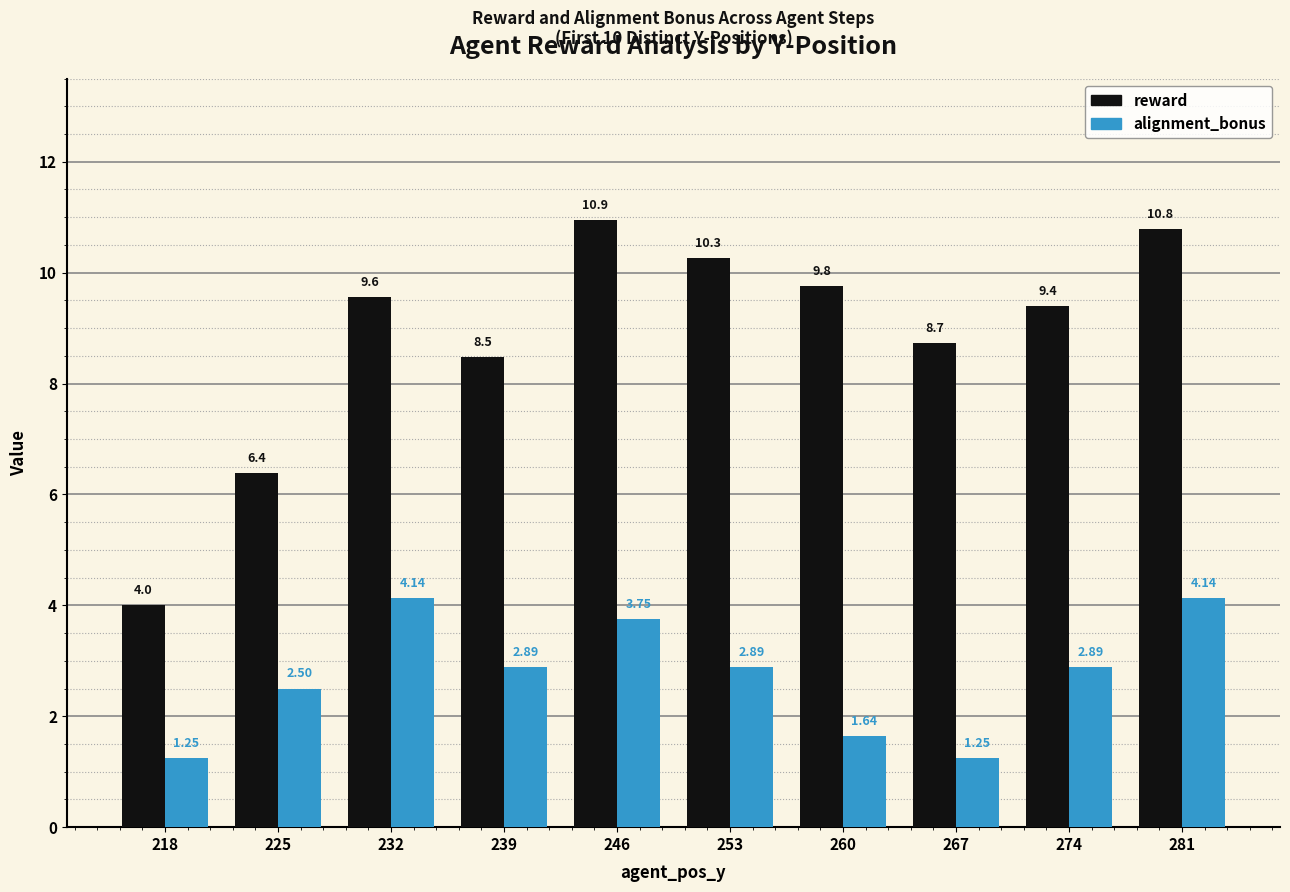

How many categories are shown in the chart?

10